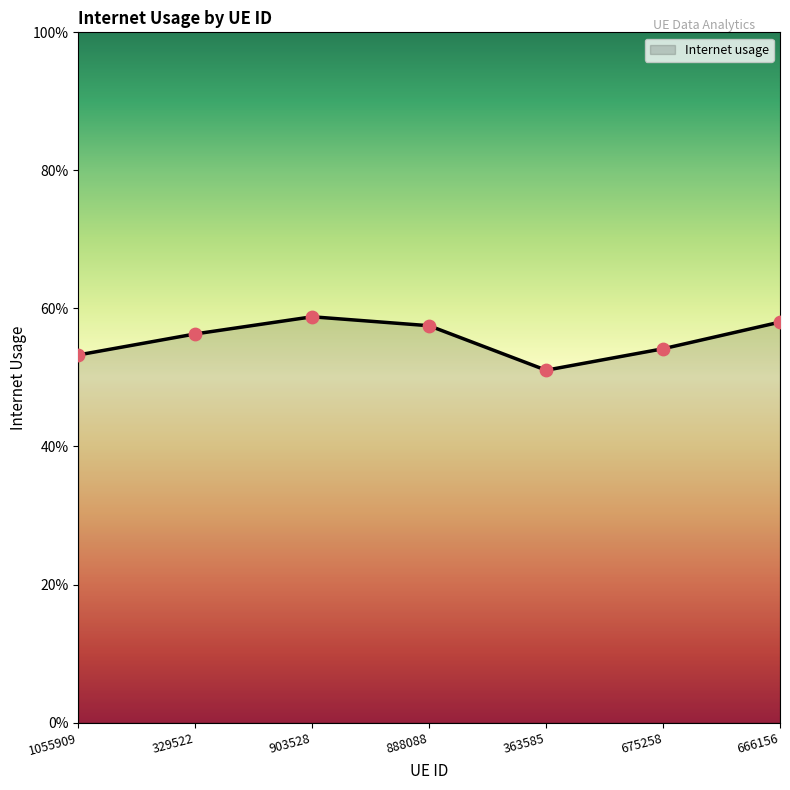

Is this an area chart (filled region under the line)?

Yes